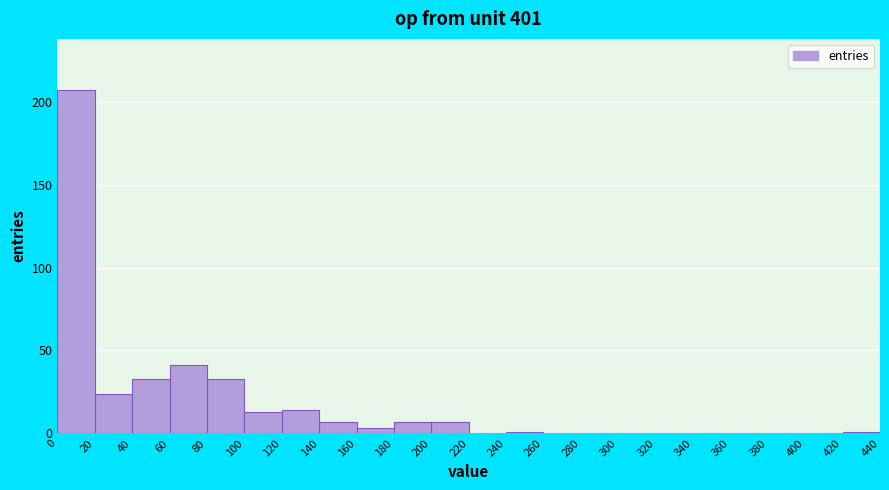

Reading left to right, transcribe this chart: for each bar, give the range it covers on the x-axis and its height. The values are not printed on the chart, so give them approximately, as read against the axis.

0 to 20: 205
20 to 40: 25
40 to 60: 35
60 to 80: 40
80 to 100: 35
100 to 120: 15
120 to 140: 15
140 to 160: 5
160 to 180: under 5
180 to 200: 5
200 to 220: 5
220 to 240: 0
240 to 260: under 5
260 to 280: 0
280 to 300: 0
300 to 320: 0
320 to 340: 0
340 to 360: 0
360 to 380: 0
380 to 400: 0
400 to 420: 0
420 to 440: under 5